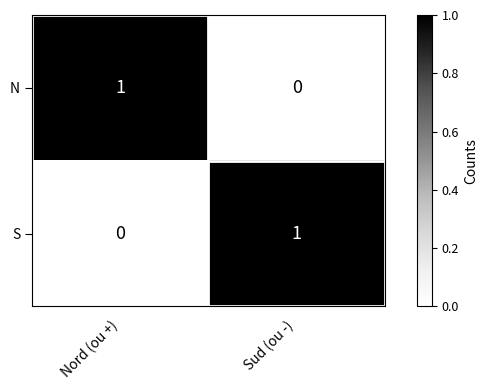

True or false: N has a value of 1 at Nord (ou +).

True